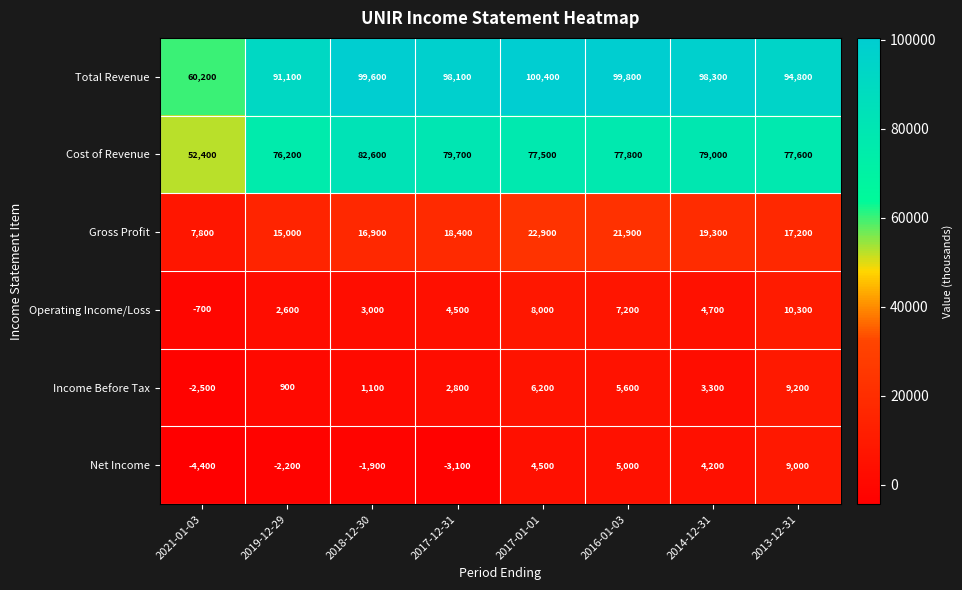

At how many categories does at least one series exceed 29567?

8